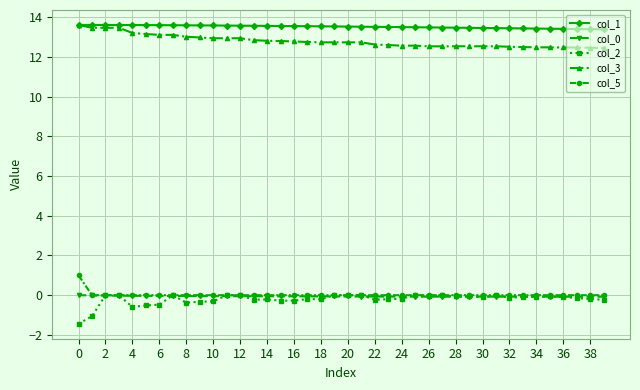

Which series has the largest total across all categories?

col_1